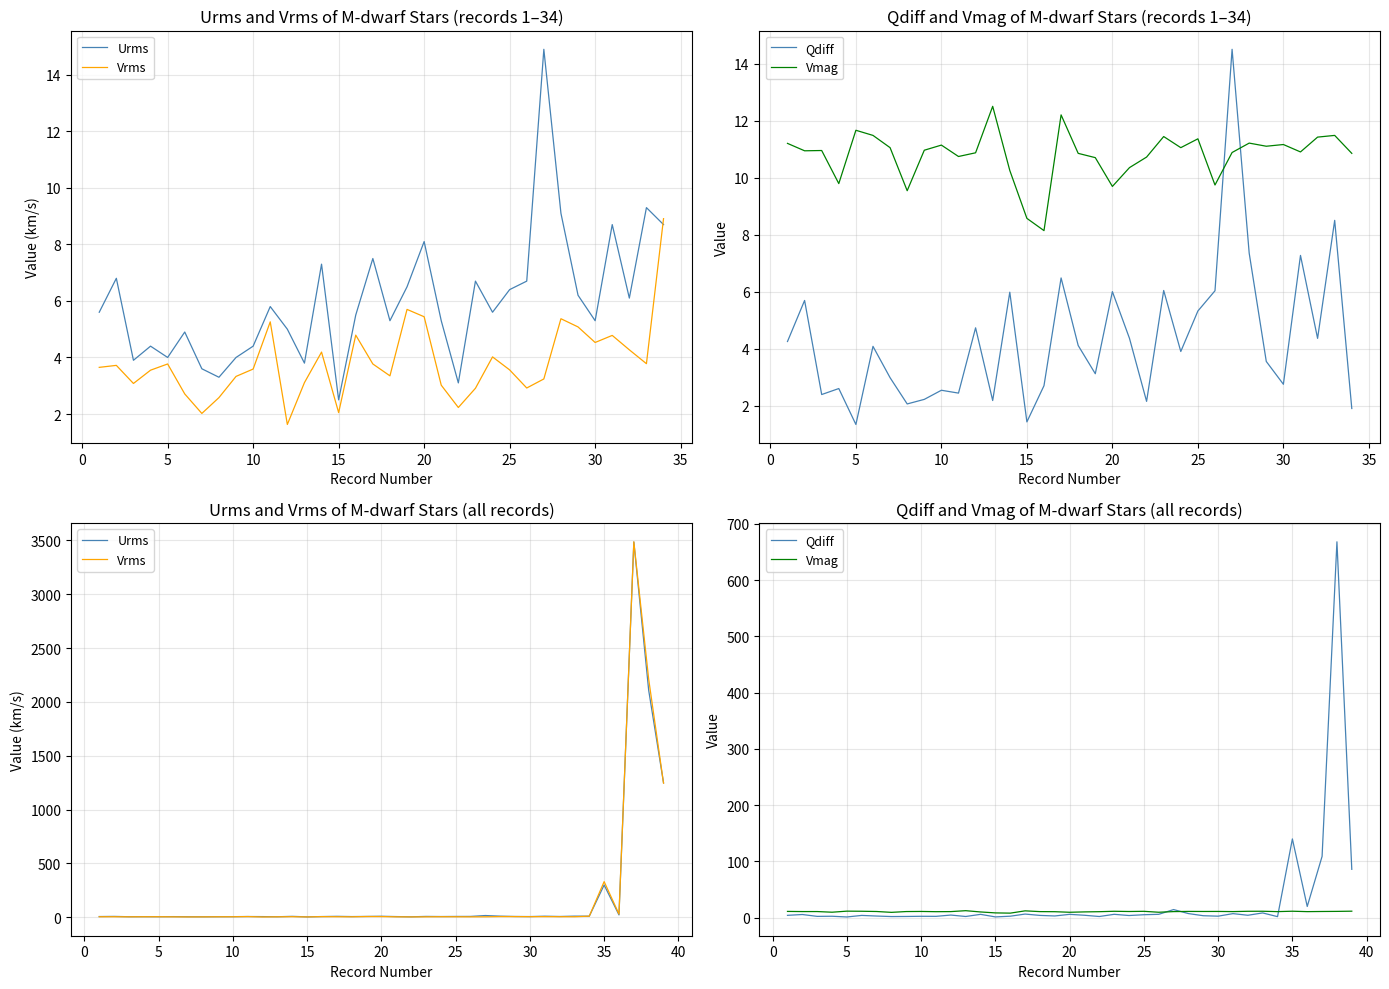

In Qdiff, how many points are higher than both neighbors (excluding endpoints)?

14